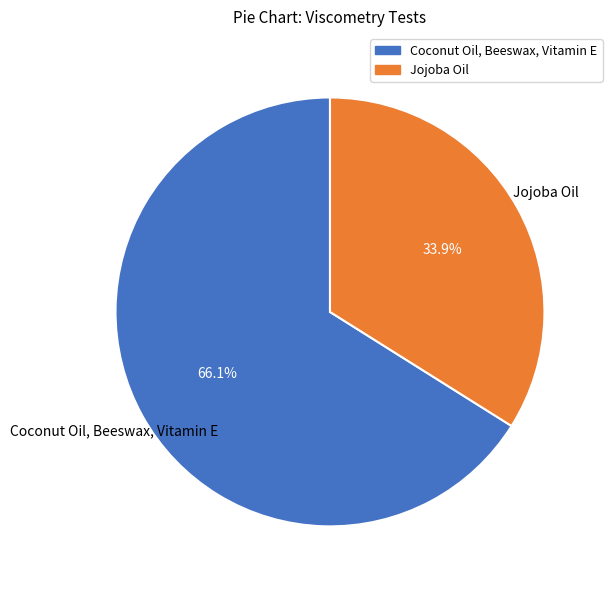

Which category accounts for the majority?

Coconut Oil, Beeswax, Vitamin E